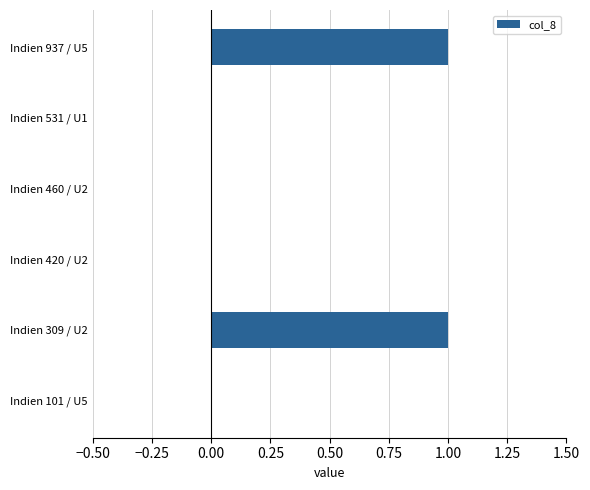

Reading bottom to top, extract all data points from this chart.

Indien 101 / U5=0	Indien 309 / U2=1	Indien 420 / U2=0	Indien 460 / U2=0	Indien 531 / U1=0	Indien 937 / U5=1